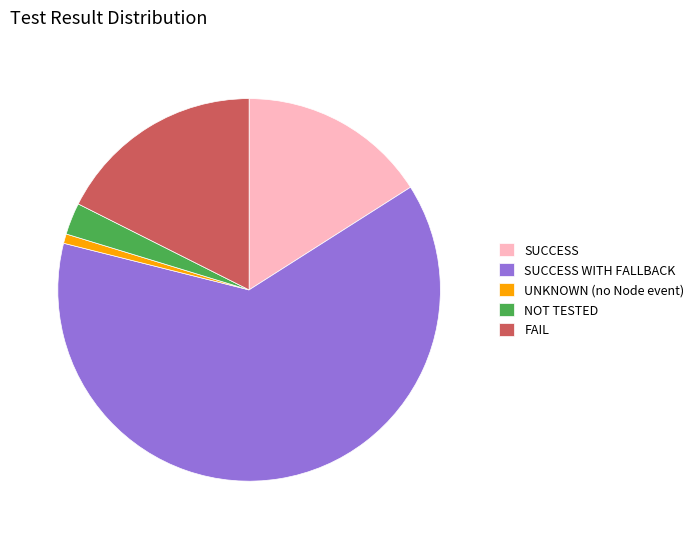

How many segments does this pie chart have?

5